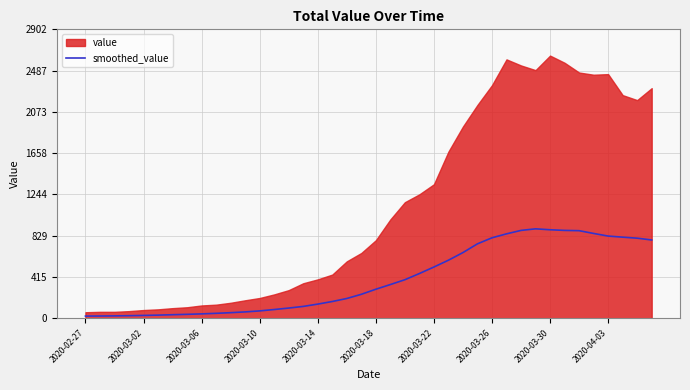

Count the number of categories in the chart.

40